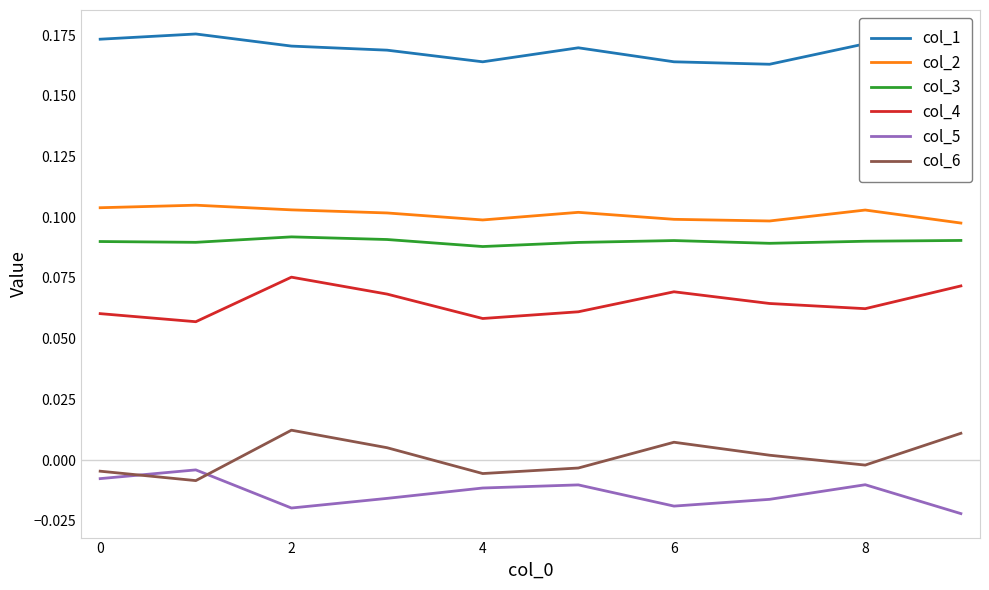

How many interior local peaks does the col_6 series have?

2